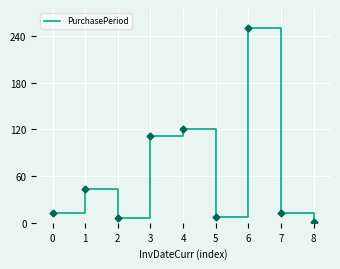

Count the number of categories in the chart.

9